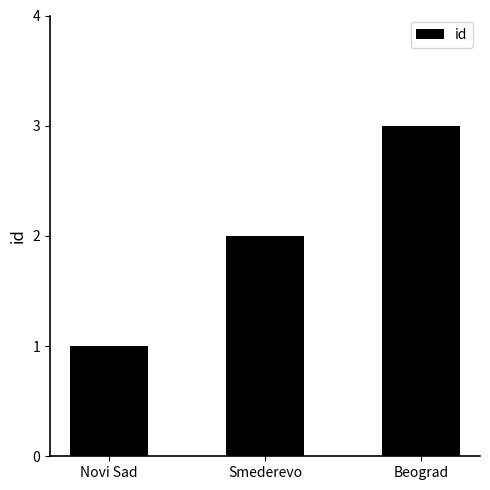

How many values are below 2?

1